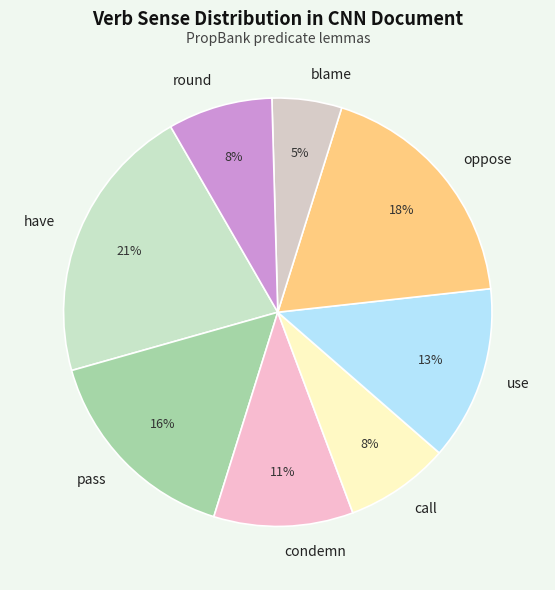

Combined, do condemn and blame account for over 50%?

No